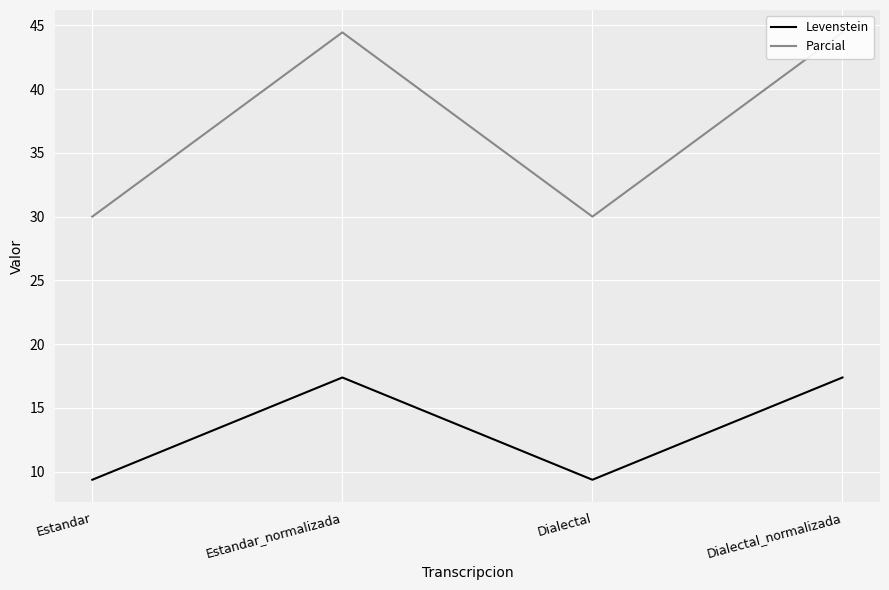

What is the label of the 1st point from the right?

Dialectal_normalizada